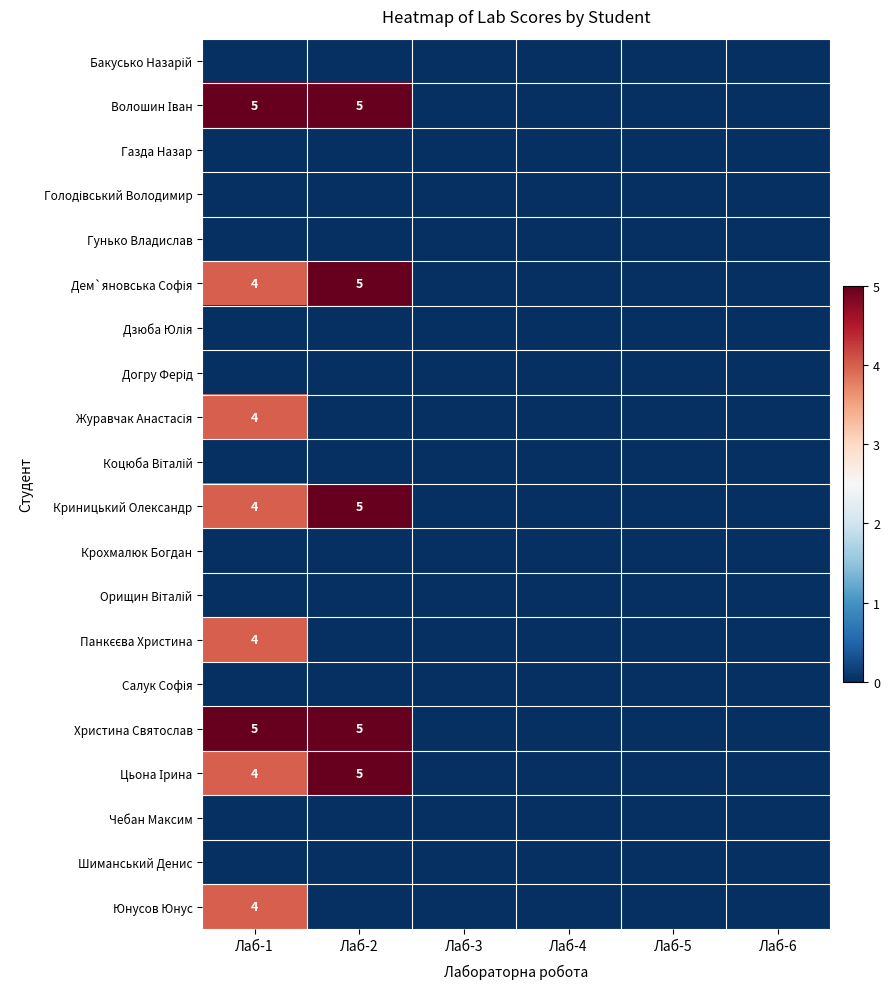

True or false: Криницький Олександр has a value of 7 at Лаб-2.

False